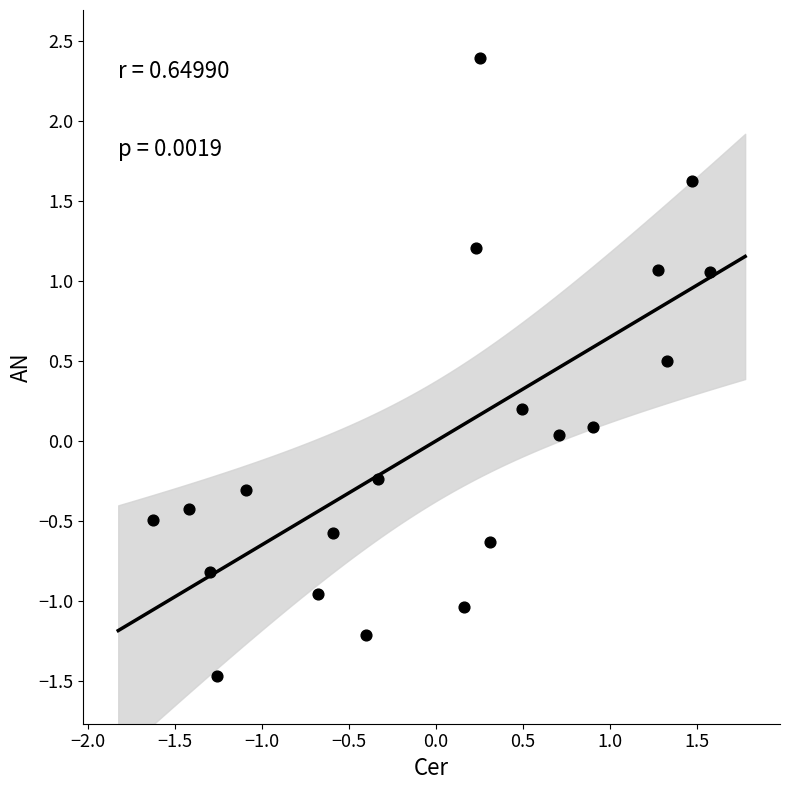

What is the range of Y values (max minus min)?

3.9